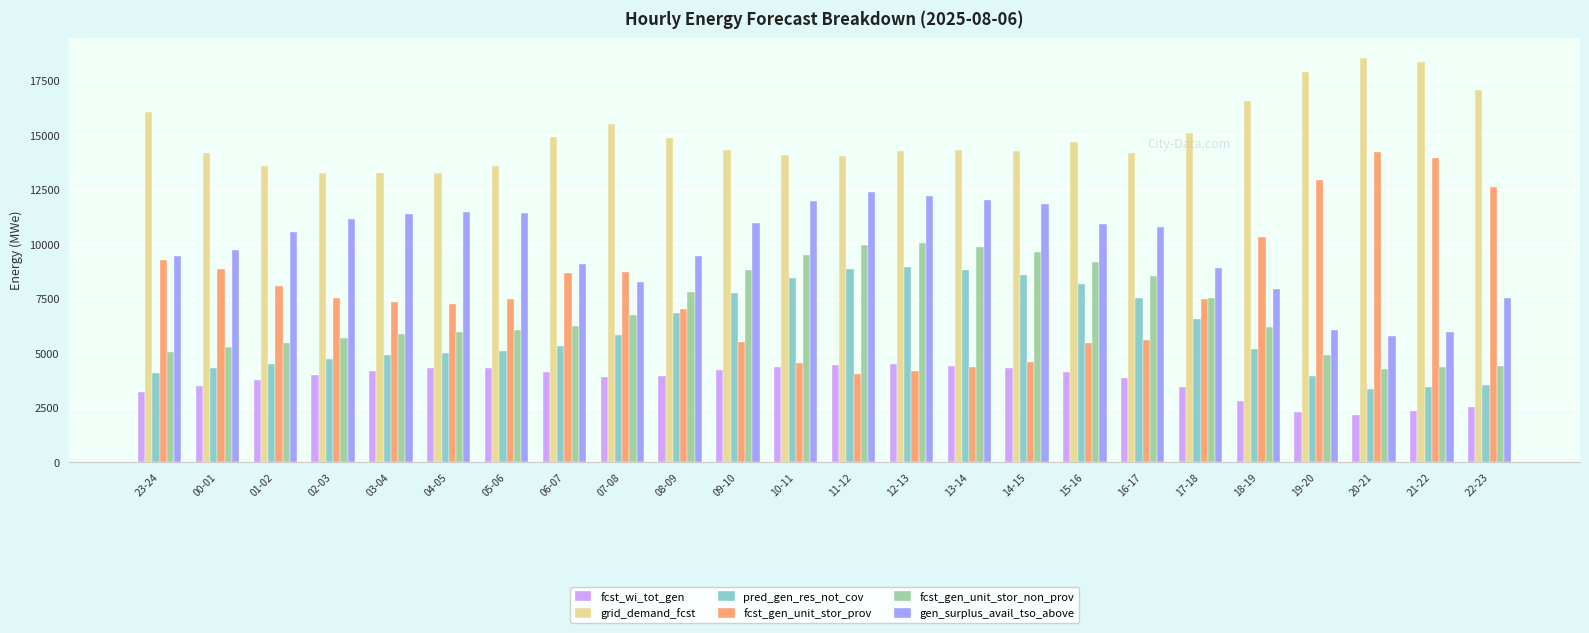

The gen_surplus_avail_tso_above series shows 11453 at 04-05. True or false?

True